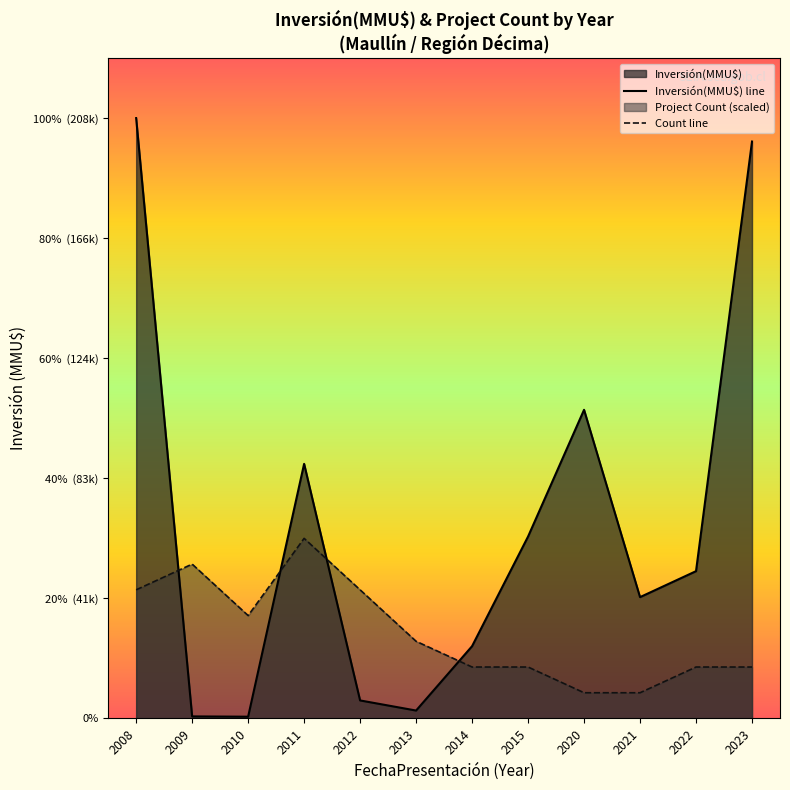

True or false: Inversión(MMU$) line and Count line cross at least once.

True